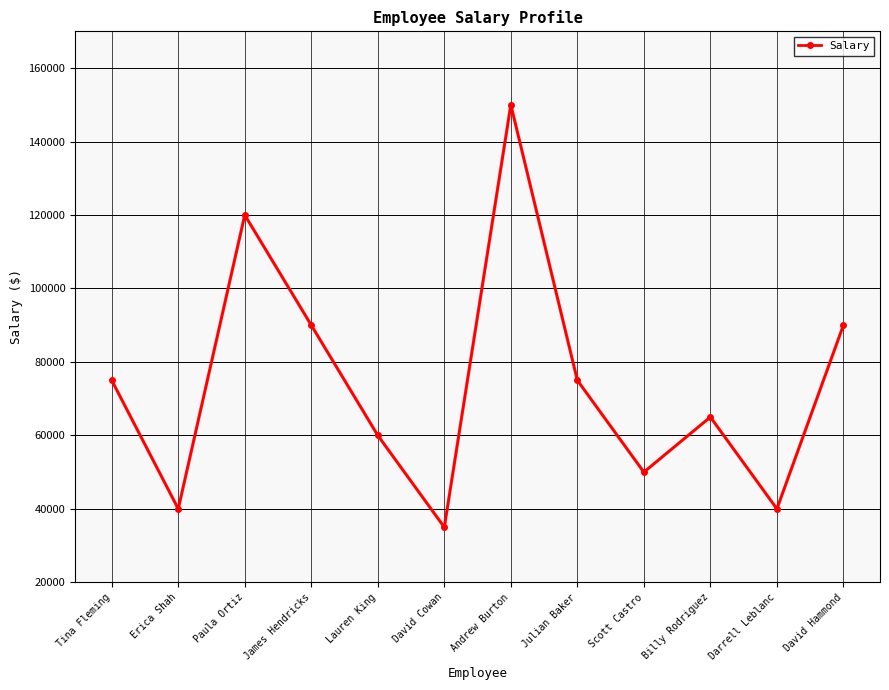

What is the minimum value shown in the chart?

35000